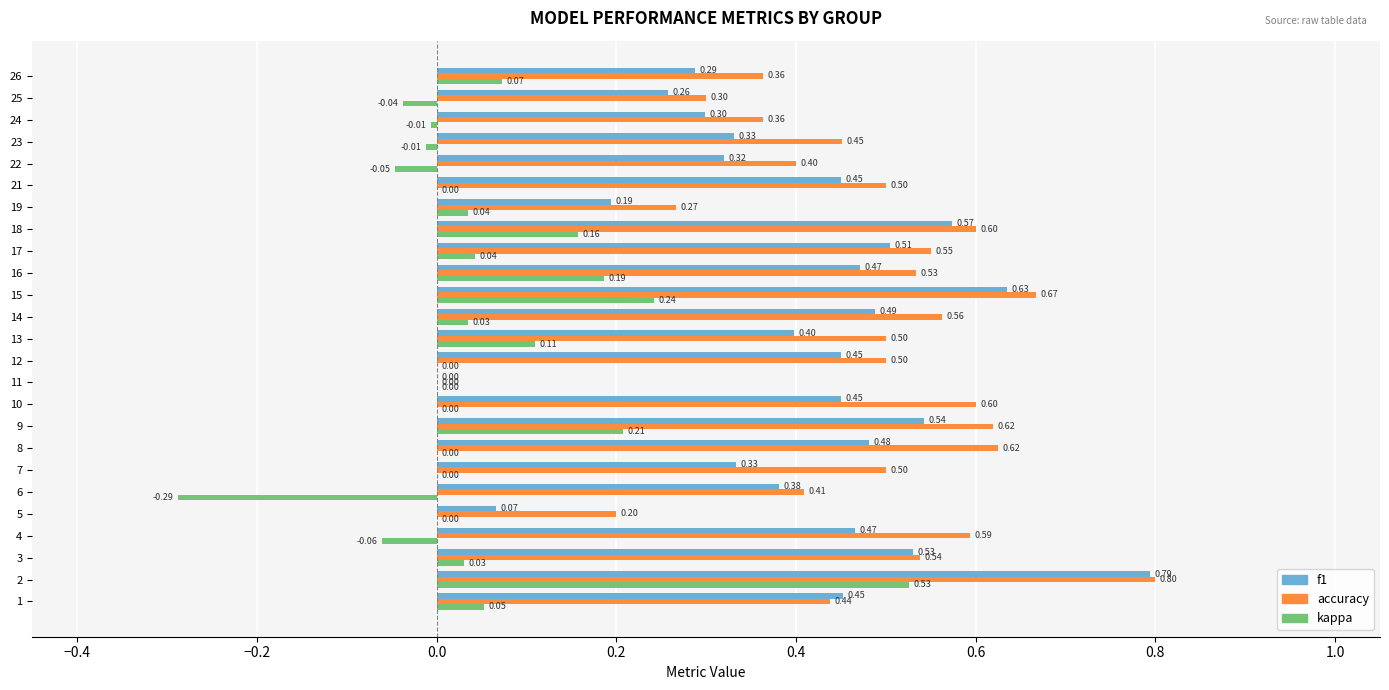

What is the total value across all series at 8?

1.1